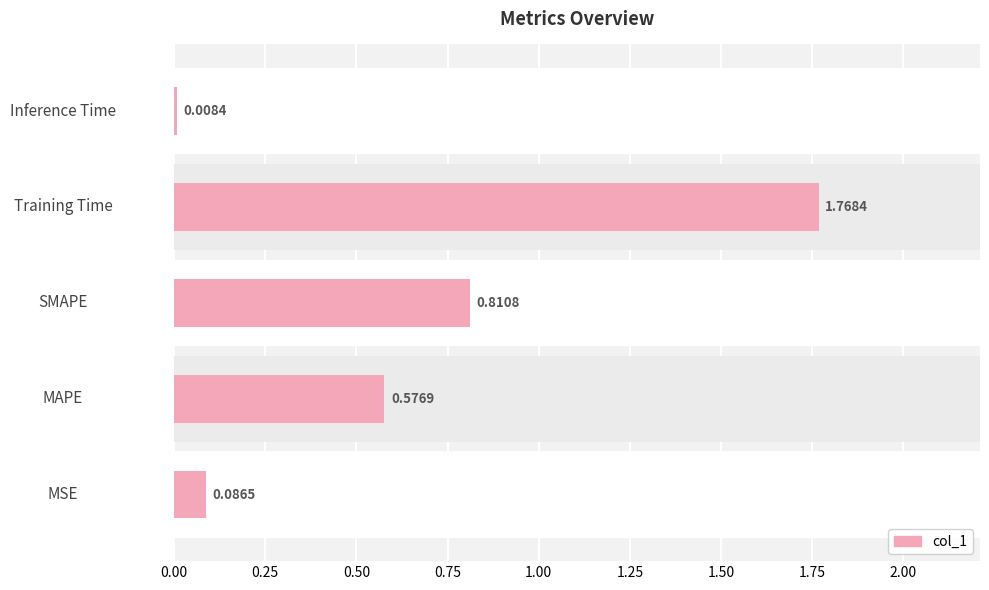

The value at MAPE is 0.6. True or false?

True